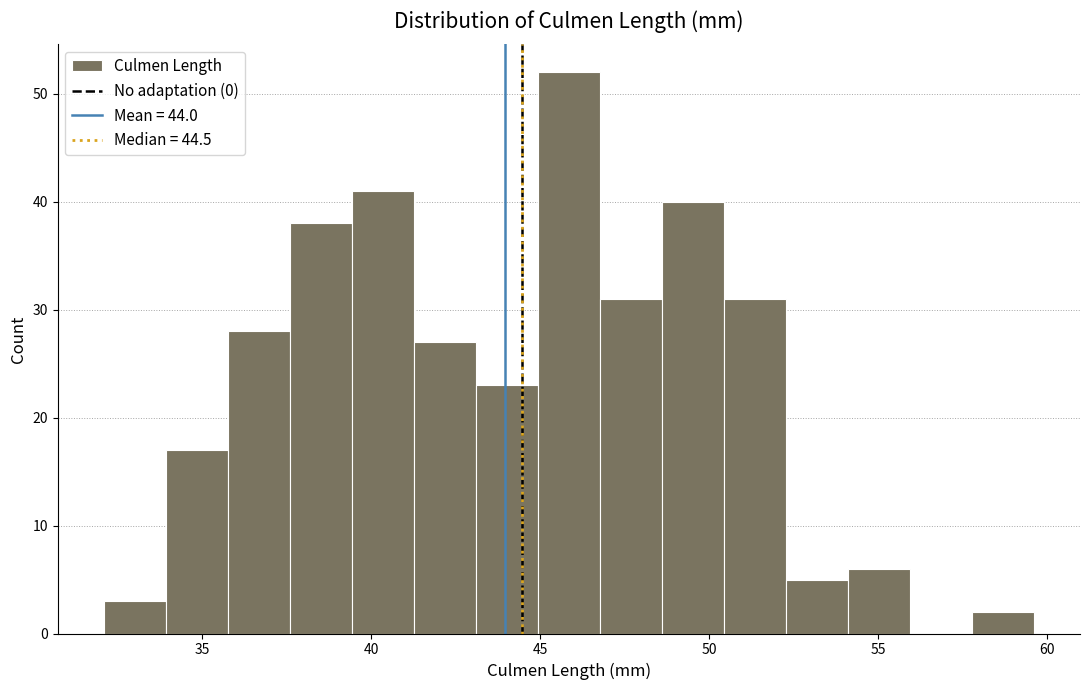

Read against the x-axis, roughly where is the centre of the tallest bar?

46.0